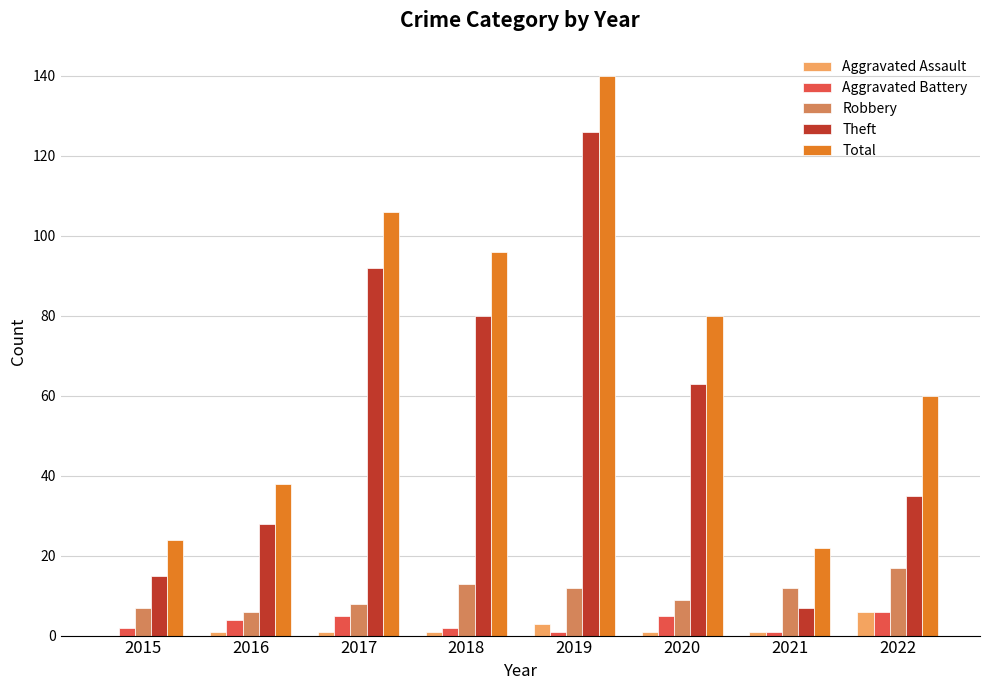

Which series has the largest total across all categories?

Total